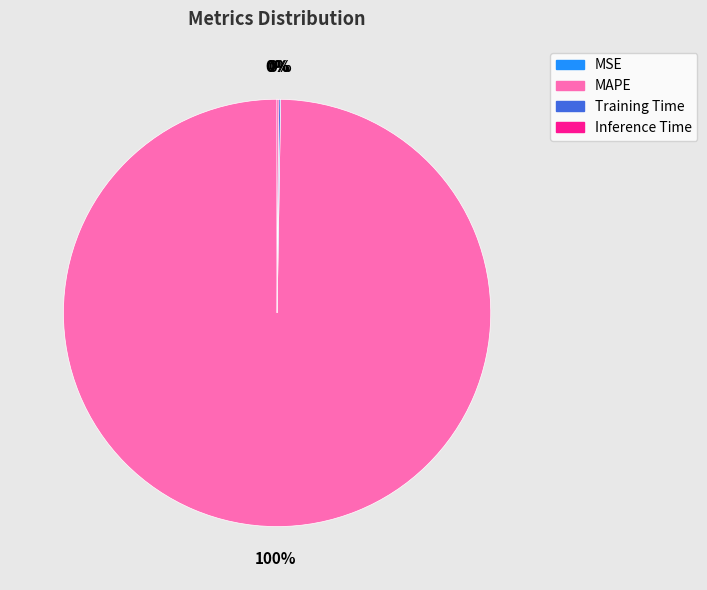

True or false: MAPE accounts for 91% of the total.

False